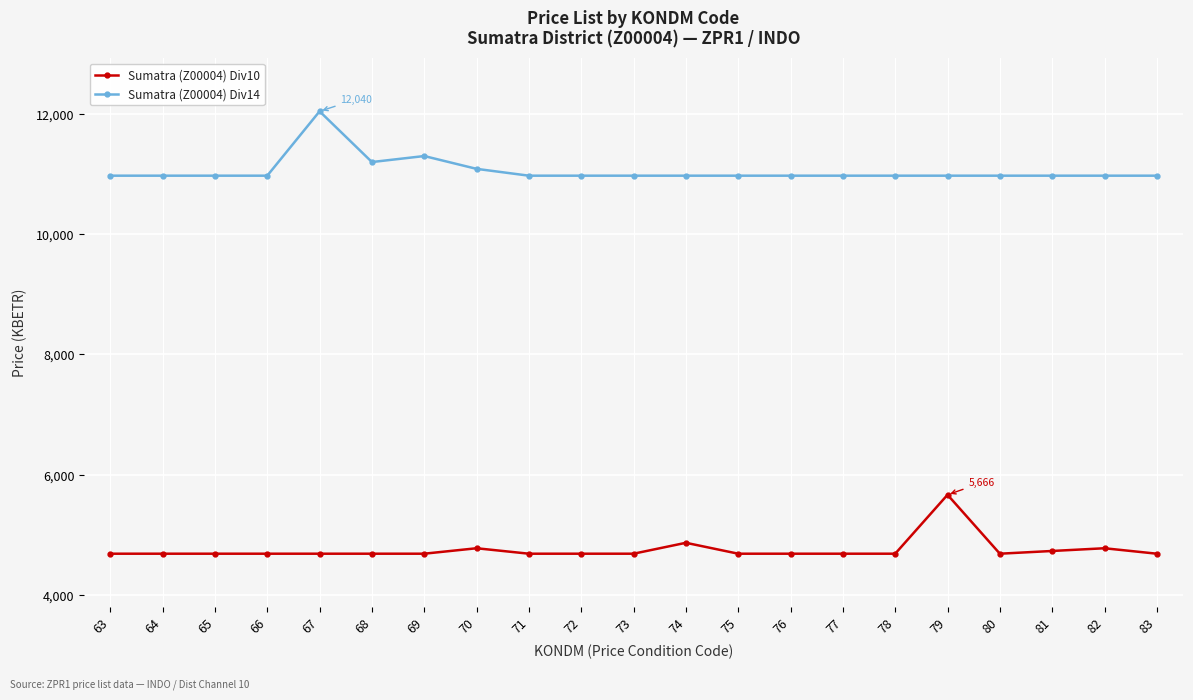

What is the value of the Sumatra (Z00004) Div10 point at the 3rd from the left?

4687.2